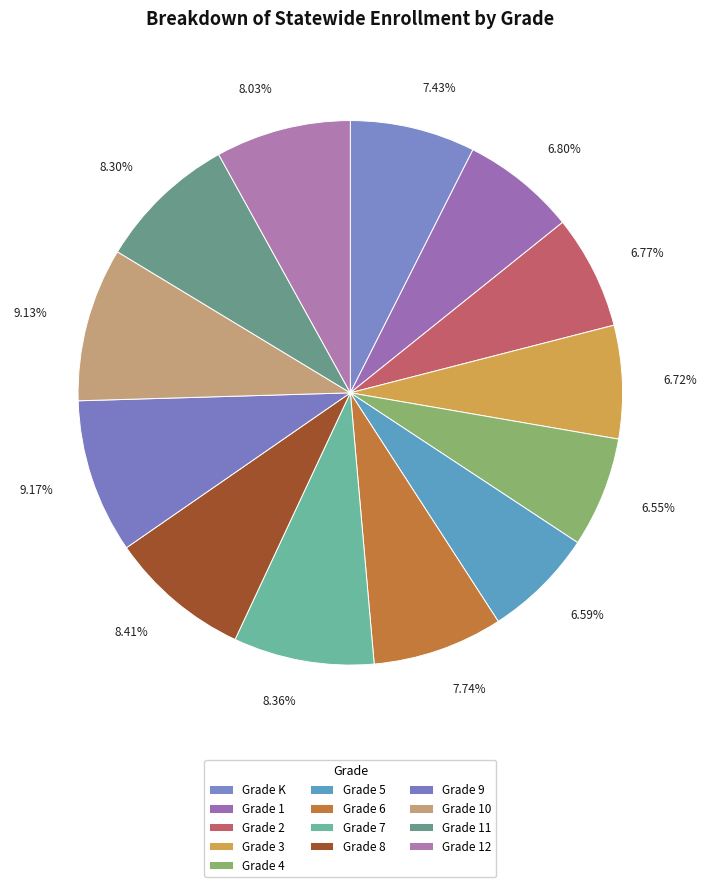

Which category has the smallest portion of the pie?

Grade 4